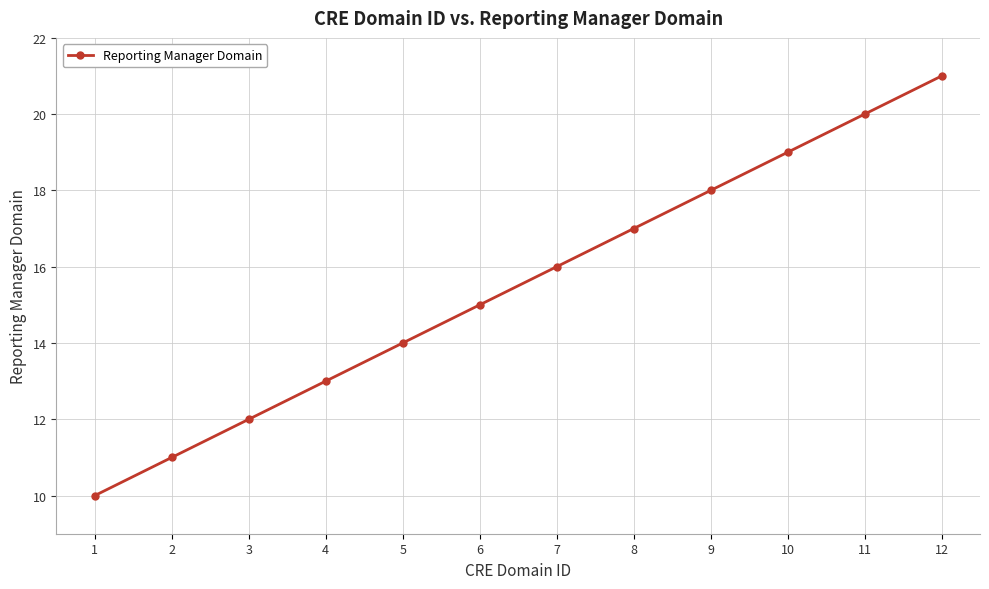

Reading left to right, transcribe all the data shown in this chart.

10	11	12	13	14	15	16	17	18	19	20	21